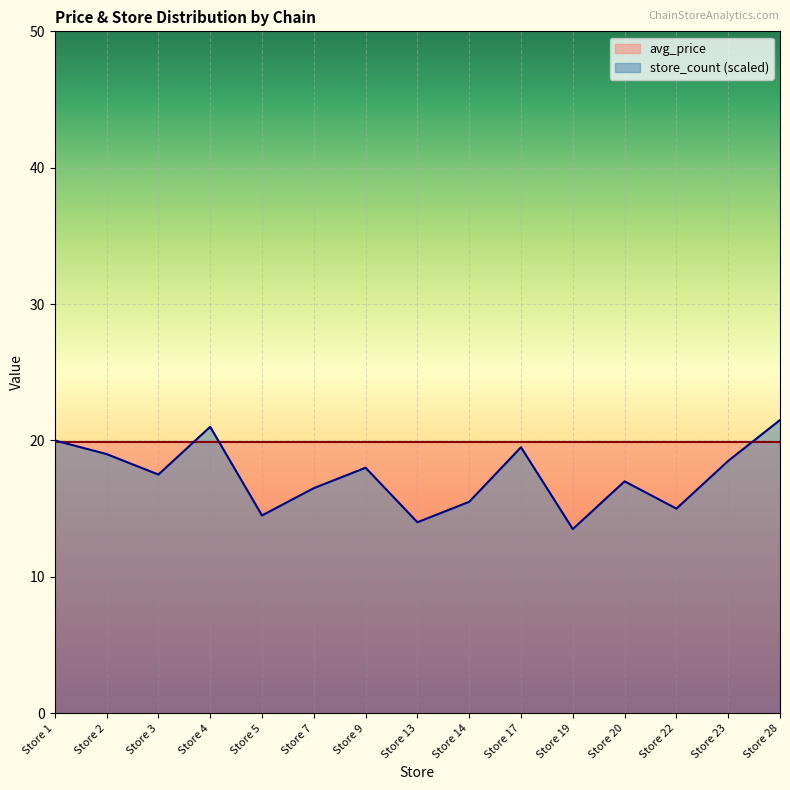

What is the value of the 4th point from the left?

21.0